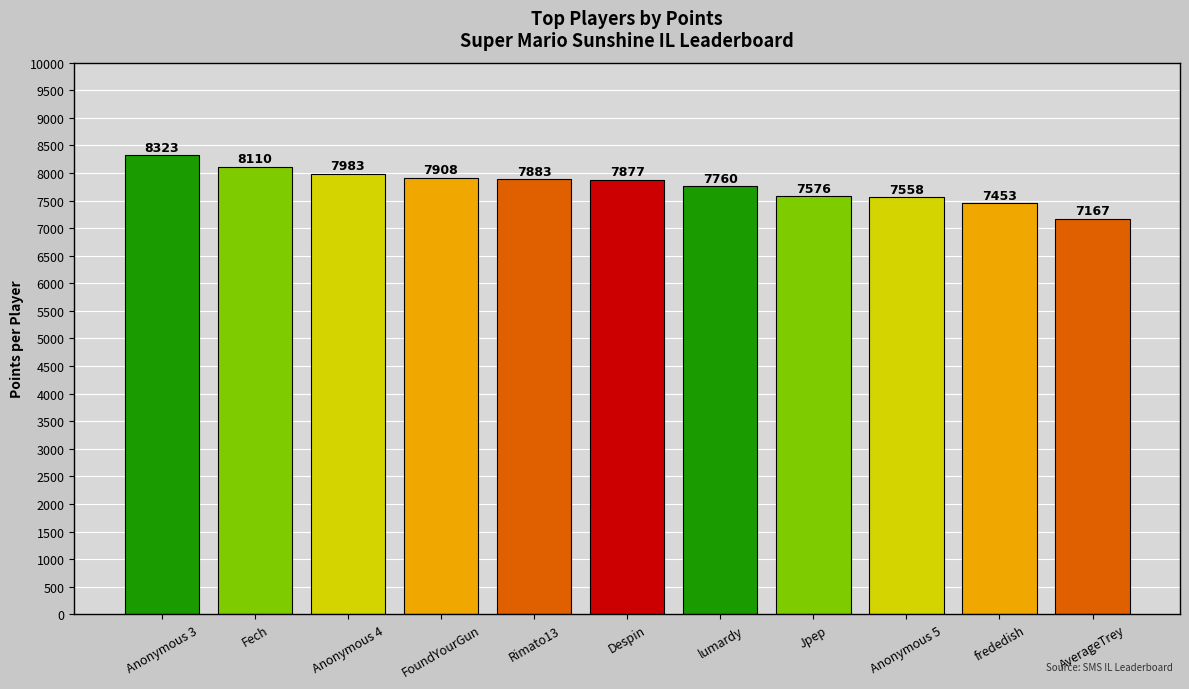

What is the label of the 8th bar from the left?

Jpep